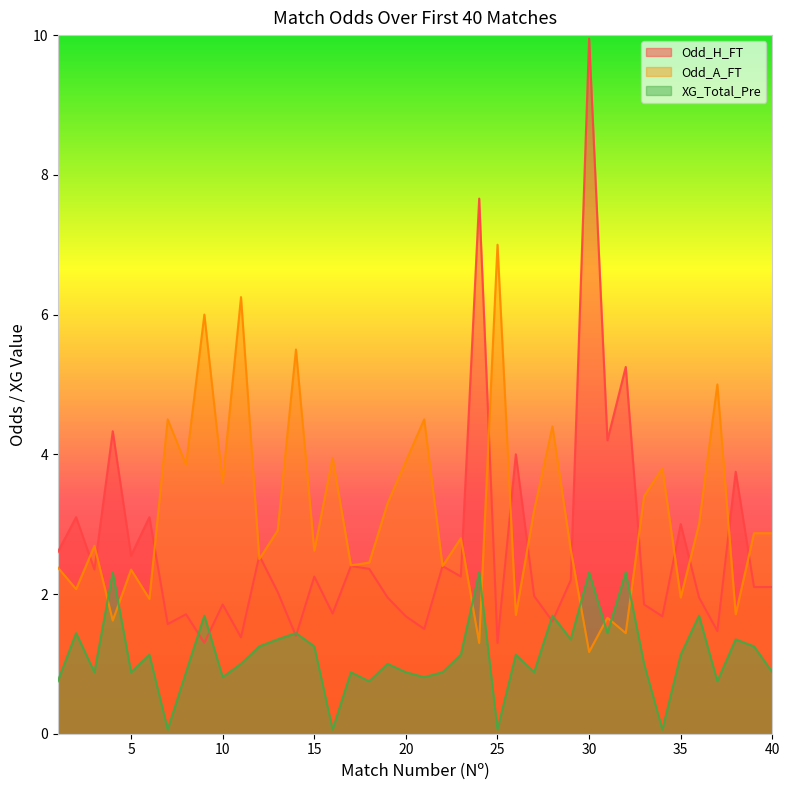

How many values in the Odd_A_FT series exceed 2?

31